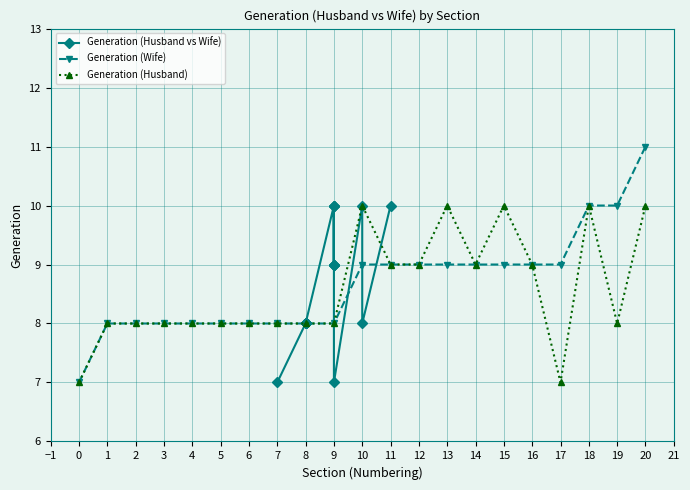

What value does the Generation (Wife) series have at 0?

7